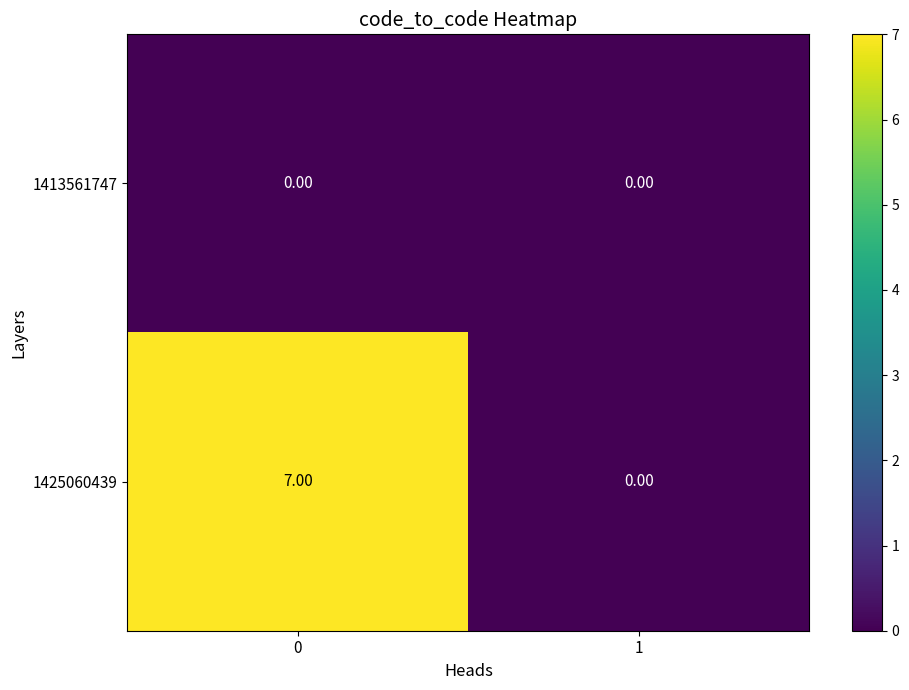

Between 0 and 1, which series saw the biggest shift?

1425060439